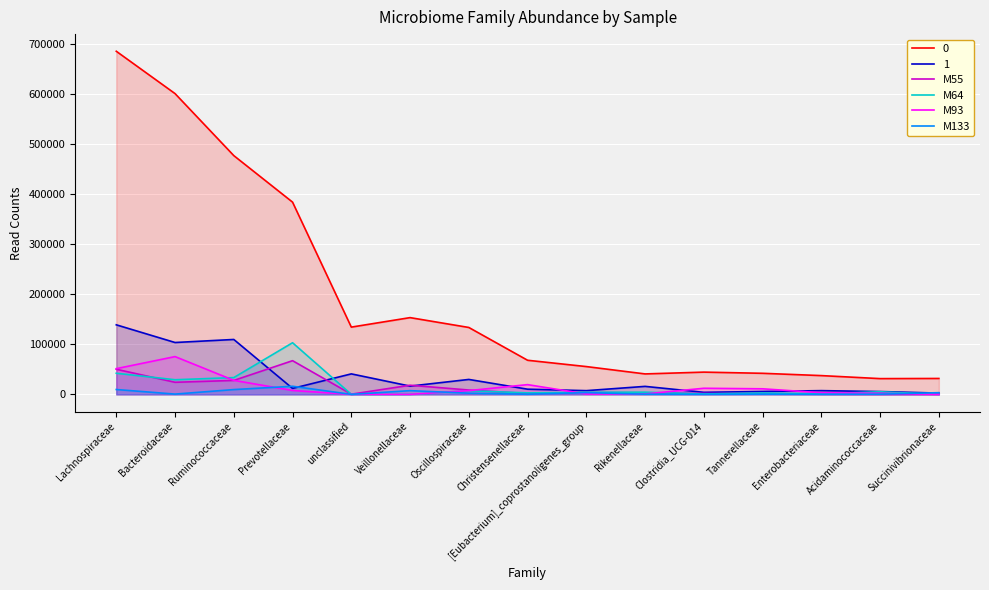

How many categories are shown in the chart?

15